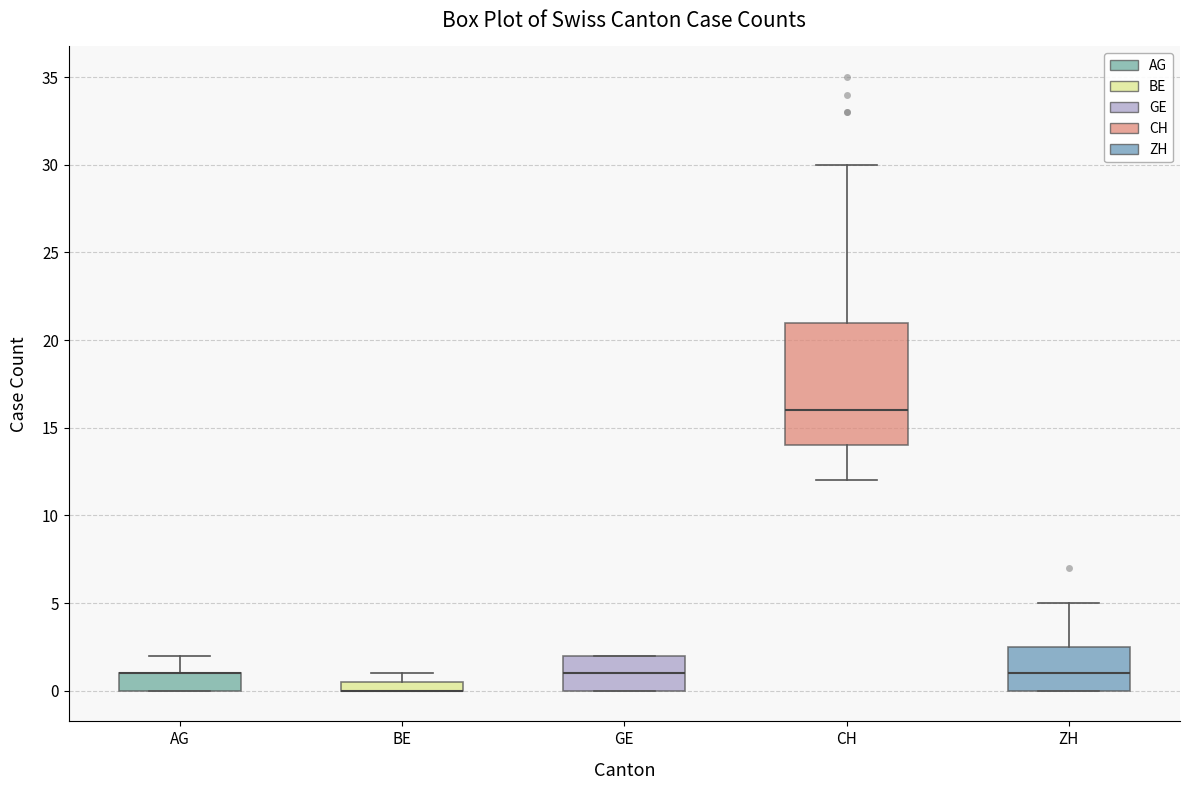

Comparing the boxes themselves (not the whiskers), which one is the tallest?

CH